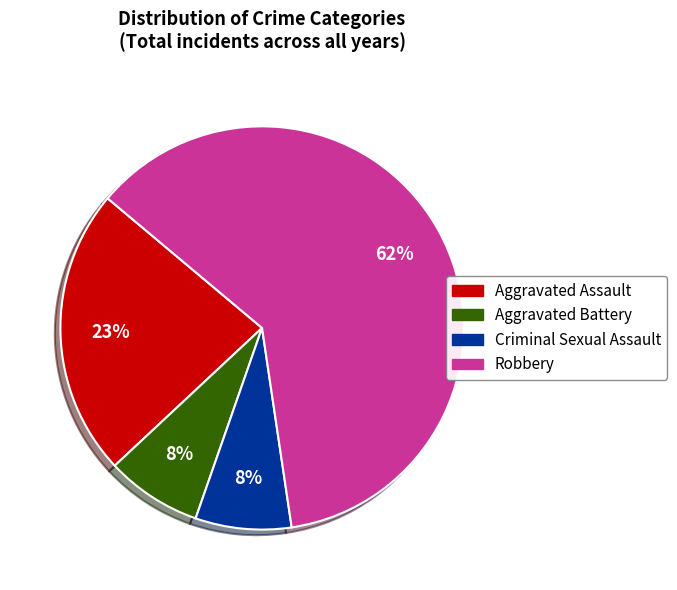

Which slice is the largest?

Robbery